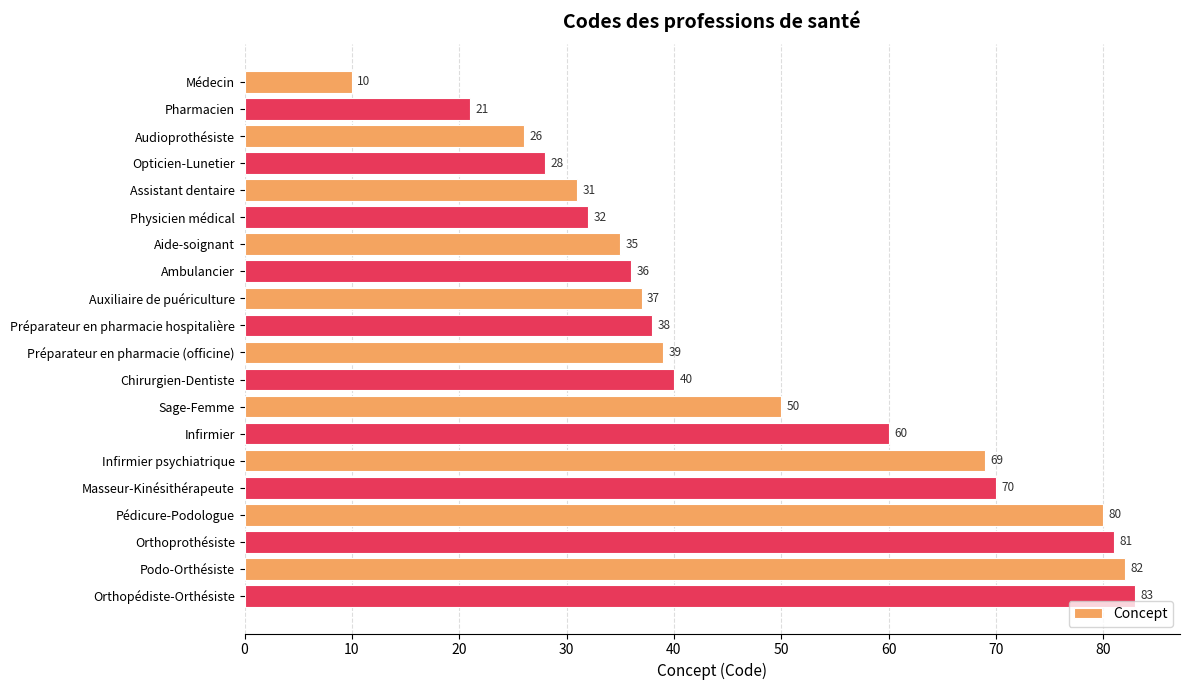

How many values are below 39?

10